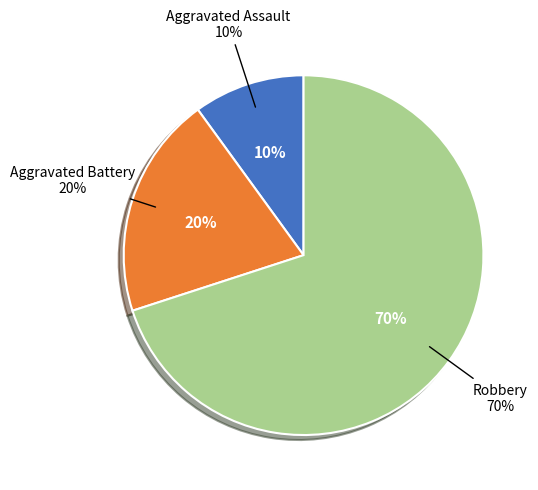

Is there any slice that represents more than half of the pie?

Yes